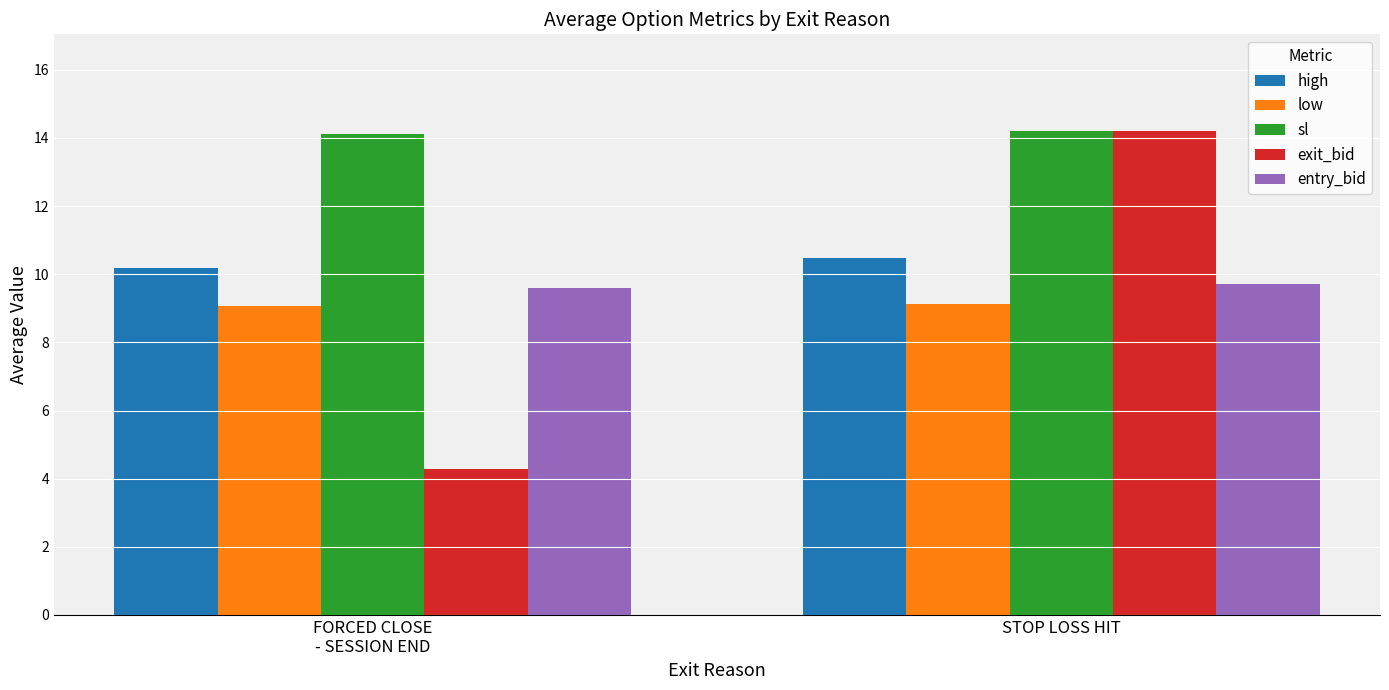

How many data points in exit_bid are less than 14?

1